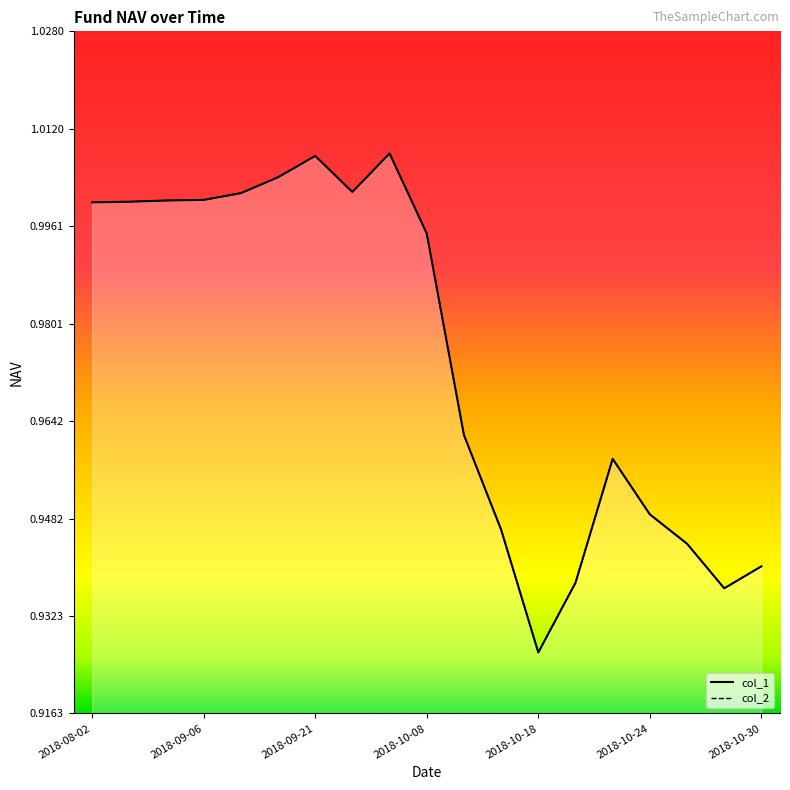

Which category has the lowest value across all series?

2018-10-18